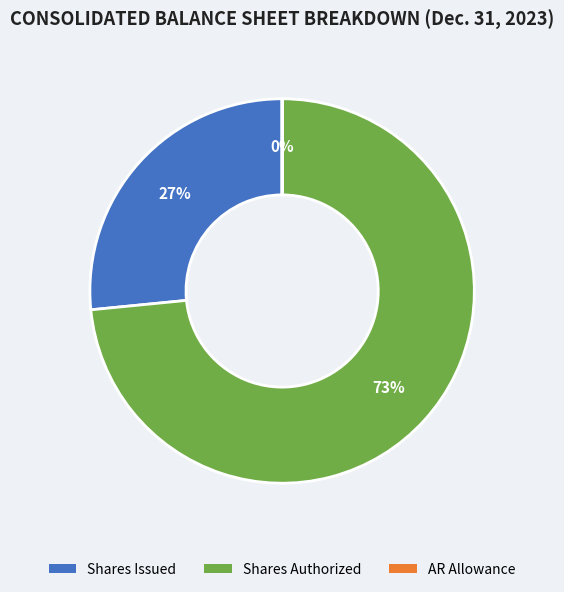

To the nearest percent, what is the average slice percentage?

33%